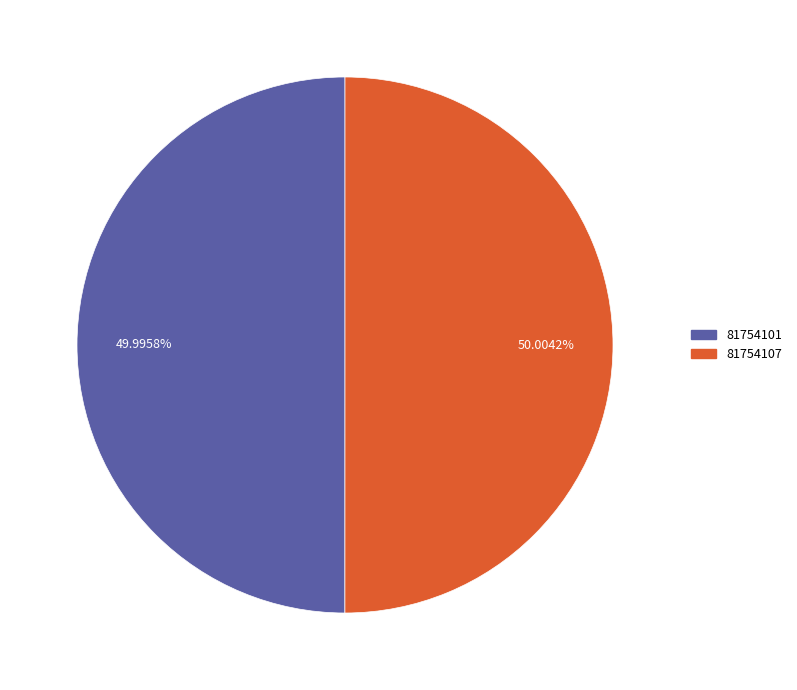

Is there a majority slice in this chart?

Yes